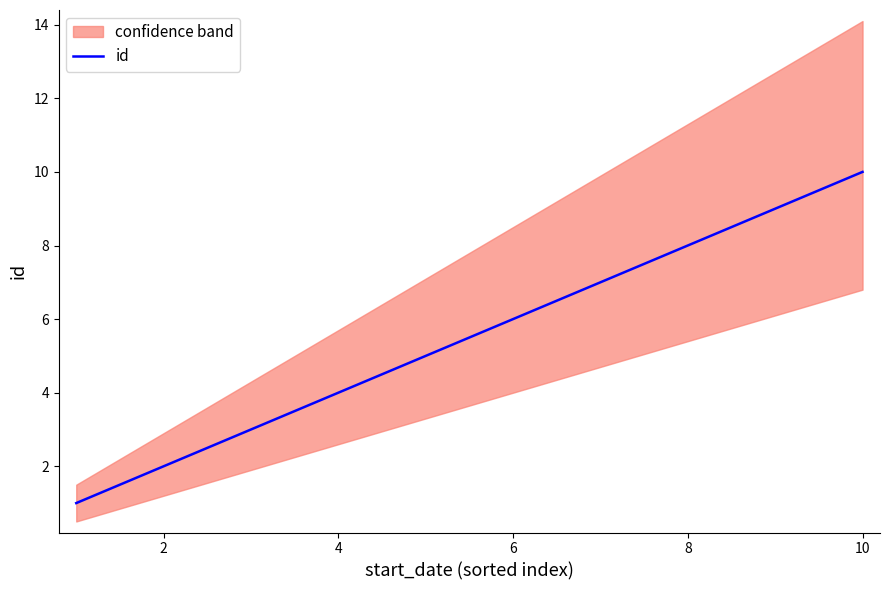

The id series shows 4 at 6. True or false?

False